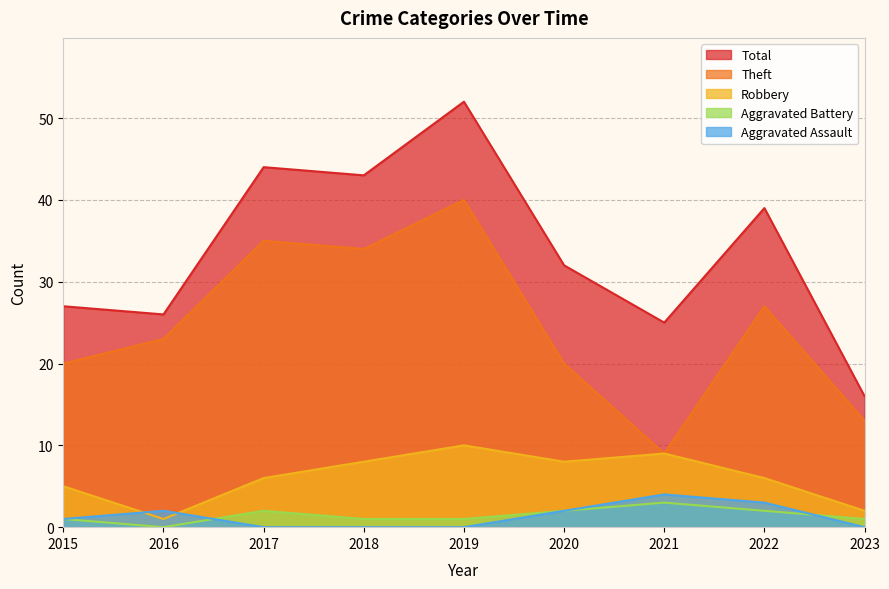

List the labels in order of Theft value, smallest first.

2021, 2023, 2015, 2020, 2016, 2022, 2018, 2017, 2019